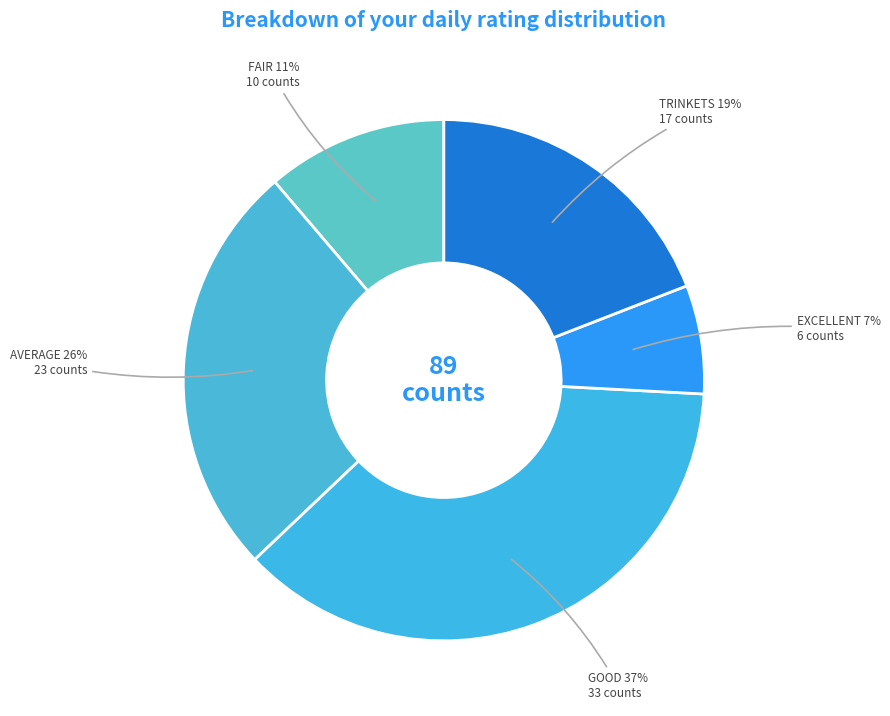

Which slice is the smallest?

Excellent